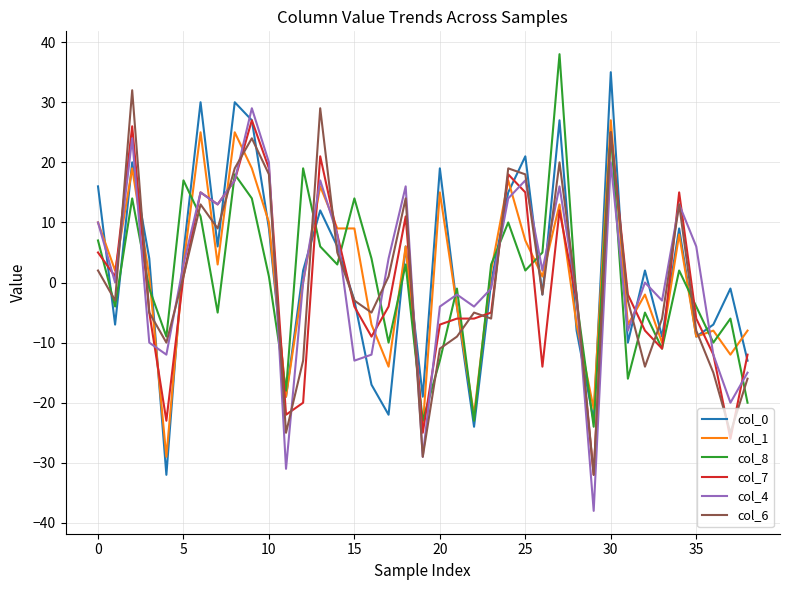

What is the smallest value displayed?

-38